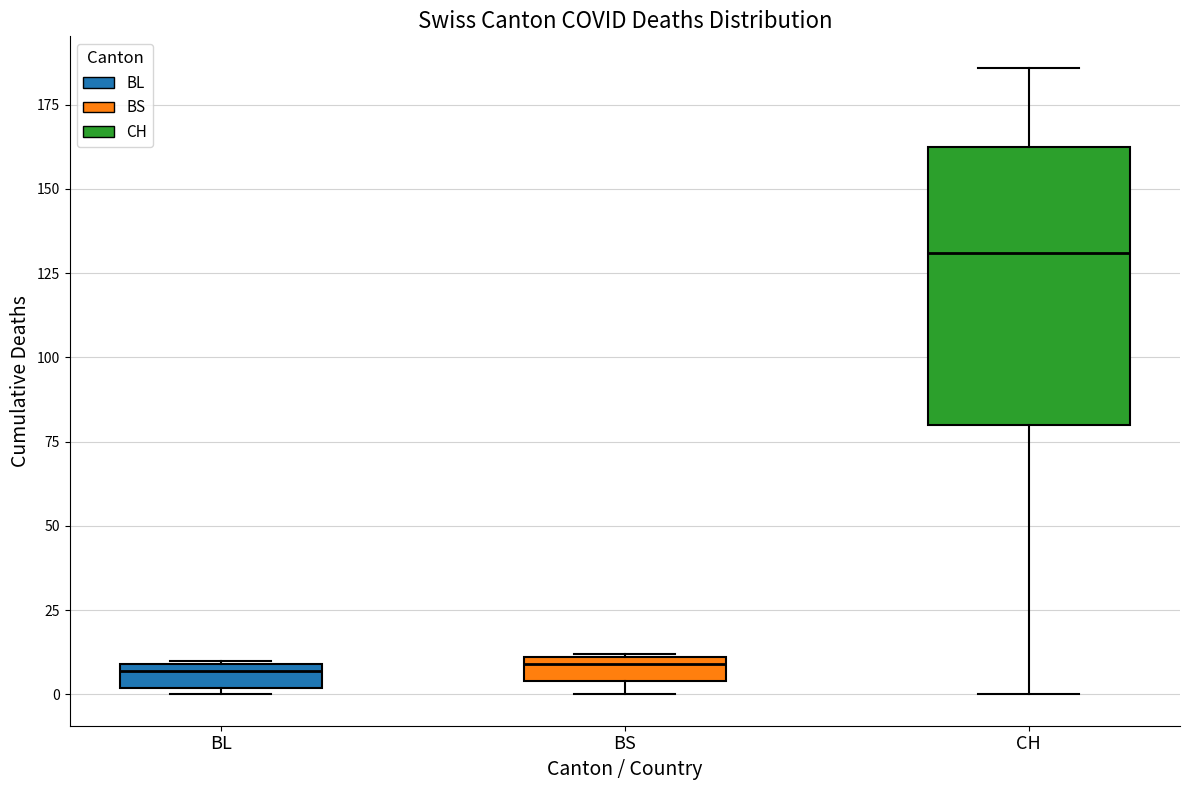

Where is the lower edge of the box for BS on the y-axis? The values are not printed on the chart, so give them approximately, as read against the axis.

5